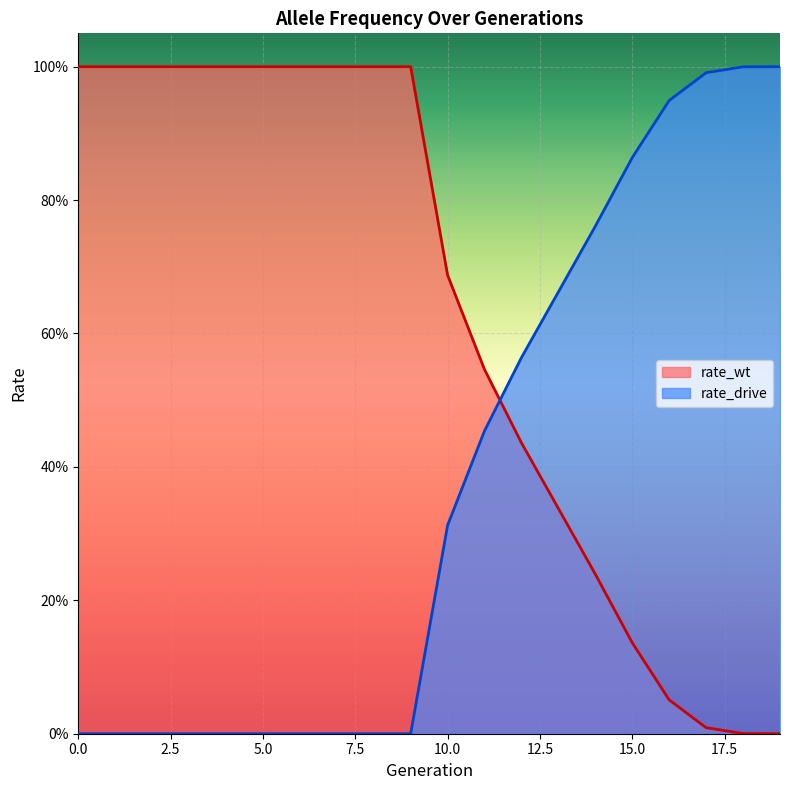

Reading left to right, transcribe all the data shown in this chart.

rate_wt: 0=1.0	1=1.0	2=1.0	3=1.0	4=1.0	5=1.0	6=1.0	7=1.0	8=1.0	9=1.0	10=0.7	11=0.5	12=0.4	13=0.3	14=0.2	15=0.1	16=0.1	17=0.0	18=0.0	19=0.0
rate_drive: 0=0.0	1=0.0	2=0.0	3=0.0	4=0.0	5=0.0	6=0.0	7=0.0	8=0.0	9=0.0	10=0.3	11=0.5	12=0.6	13=0.7	14=0.8	15=0.9	16=0.9	17=1.0	18=1.0	19=1.0